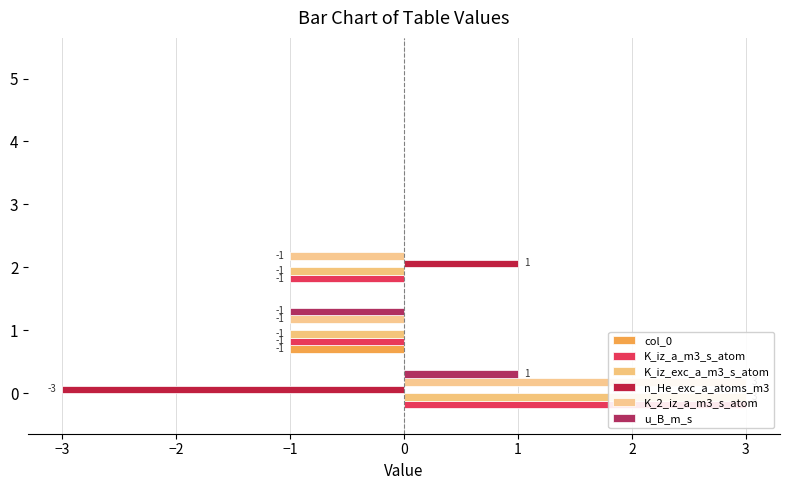

Reading left to right, what are all the values shown in this chart?

col_0: 0	-1	0	0	0	0
K_iz_a_m3_s_atom: 3	-1	-1	0	0	0
K_iz_exc_a_m3_s_atom: 3	-1	-1	0	0	0
n_He_exc_a_atoms_m3: -3	0	1	0	0	0
K_2_iz_a_m3_s_atom: 3	-1	-1	0	0	0
u_B_m_s: 1	-1	0	0	0	0